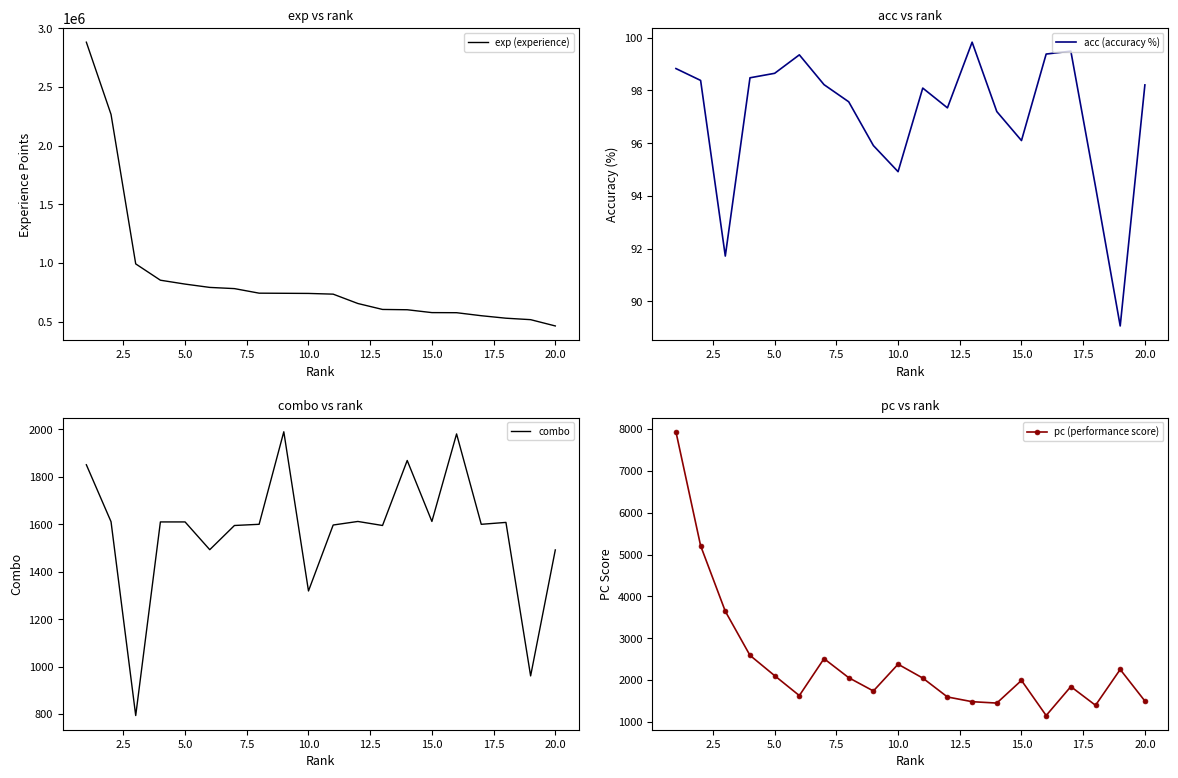

How many data points in acc (accuracy %) are less than 98?

9